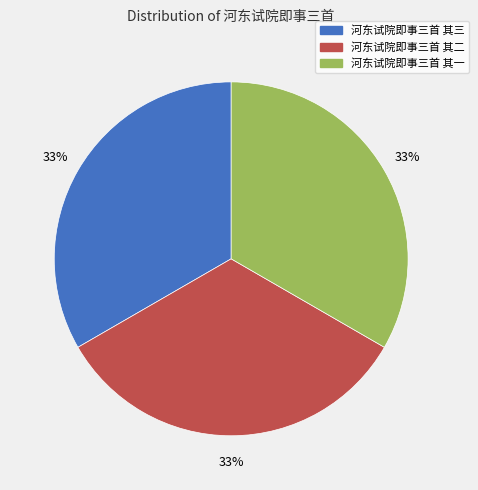

How many slices are in this pie chart?

3